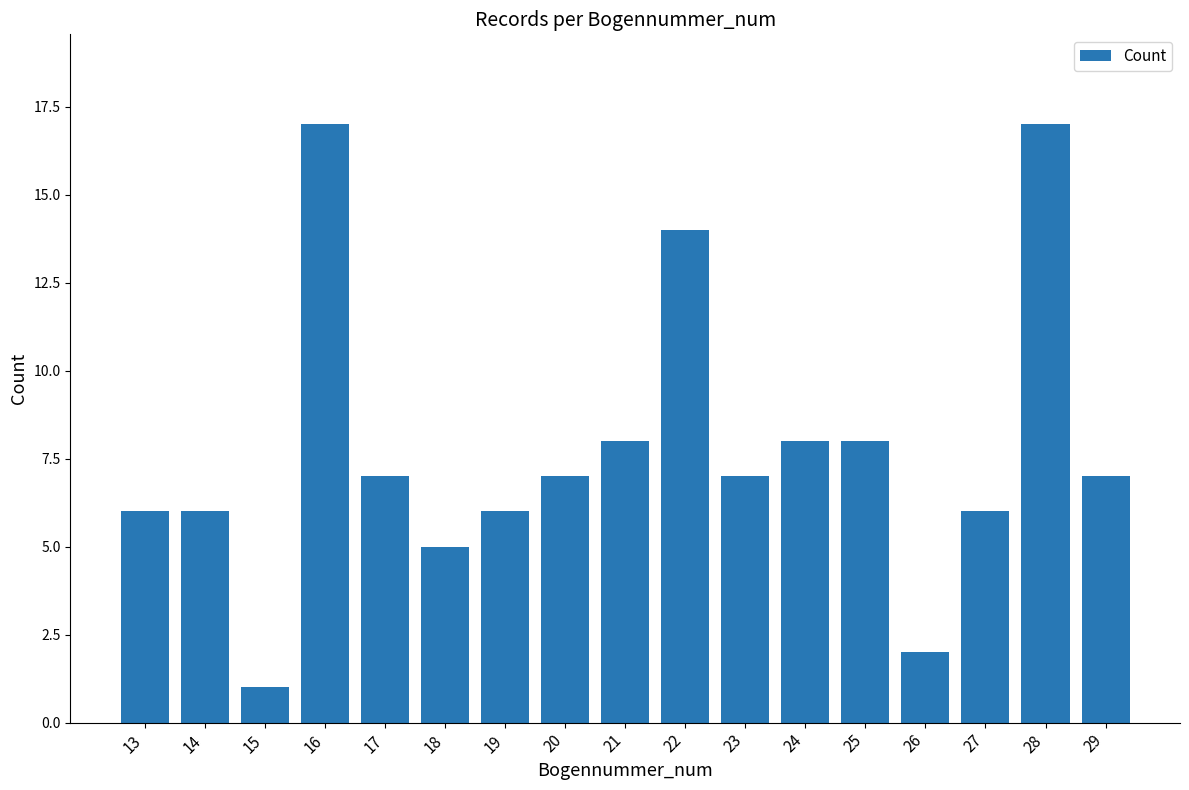

Which has a higher value, 21 or 15?

21